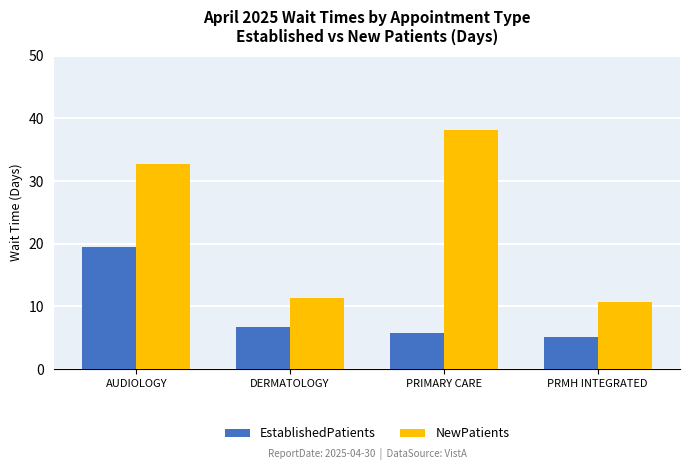

How many values in the NewPatients series exceed 32?

2